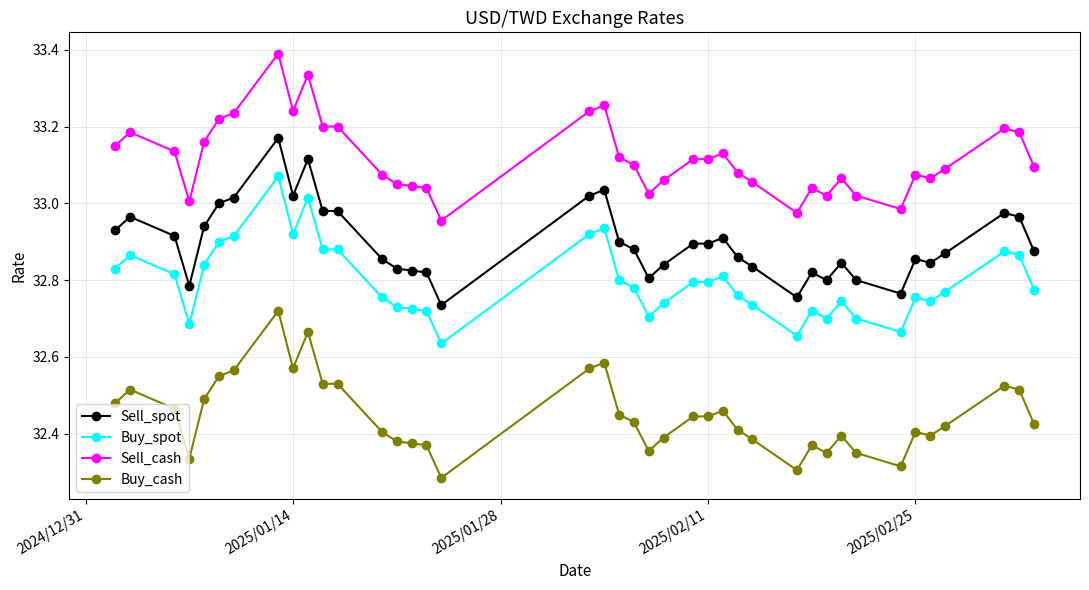

True or false: Buy_cash and Sell_spot intersect in this chart.

False